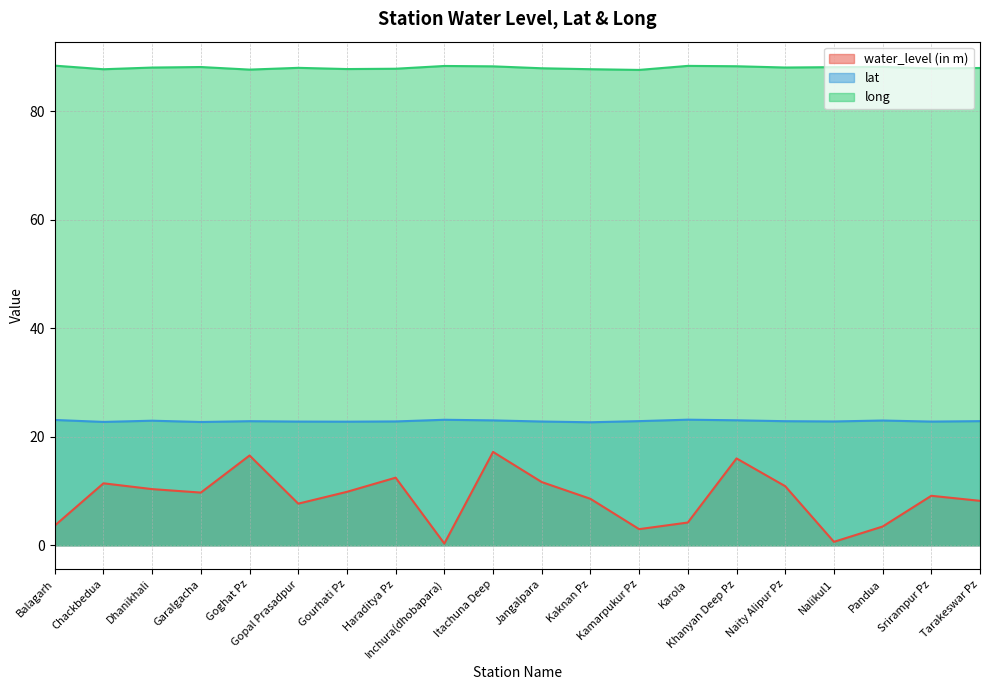

What are all the series names shown in the legend?

water_level (in m), lat, long